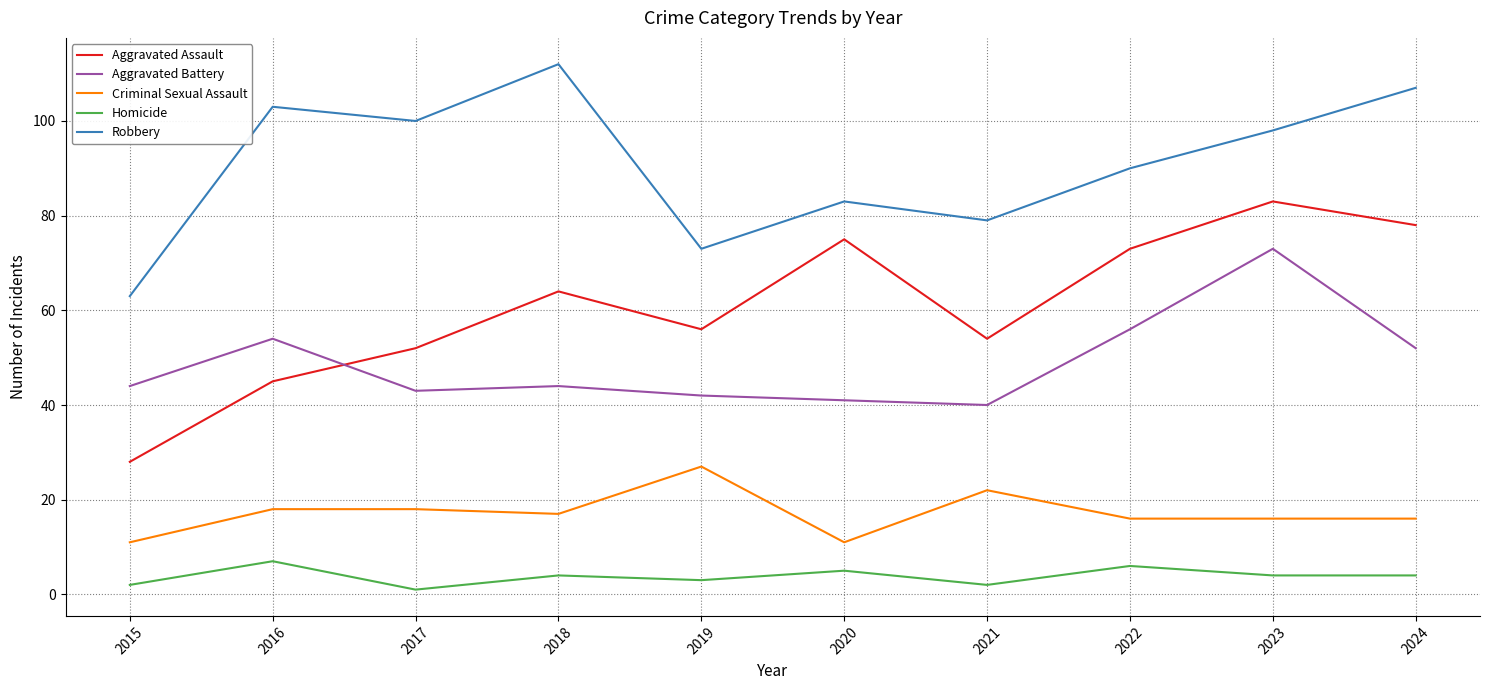

Rank the series at 2021 from highest to lowest value.

Robbery, Aggravated Assault, Aggravated Battery, Criminal Sexual Assault, Homicide